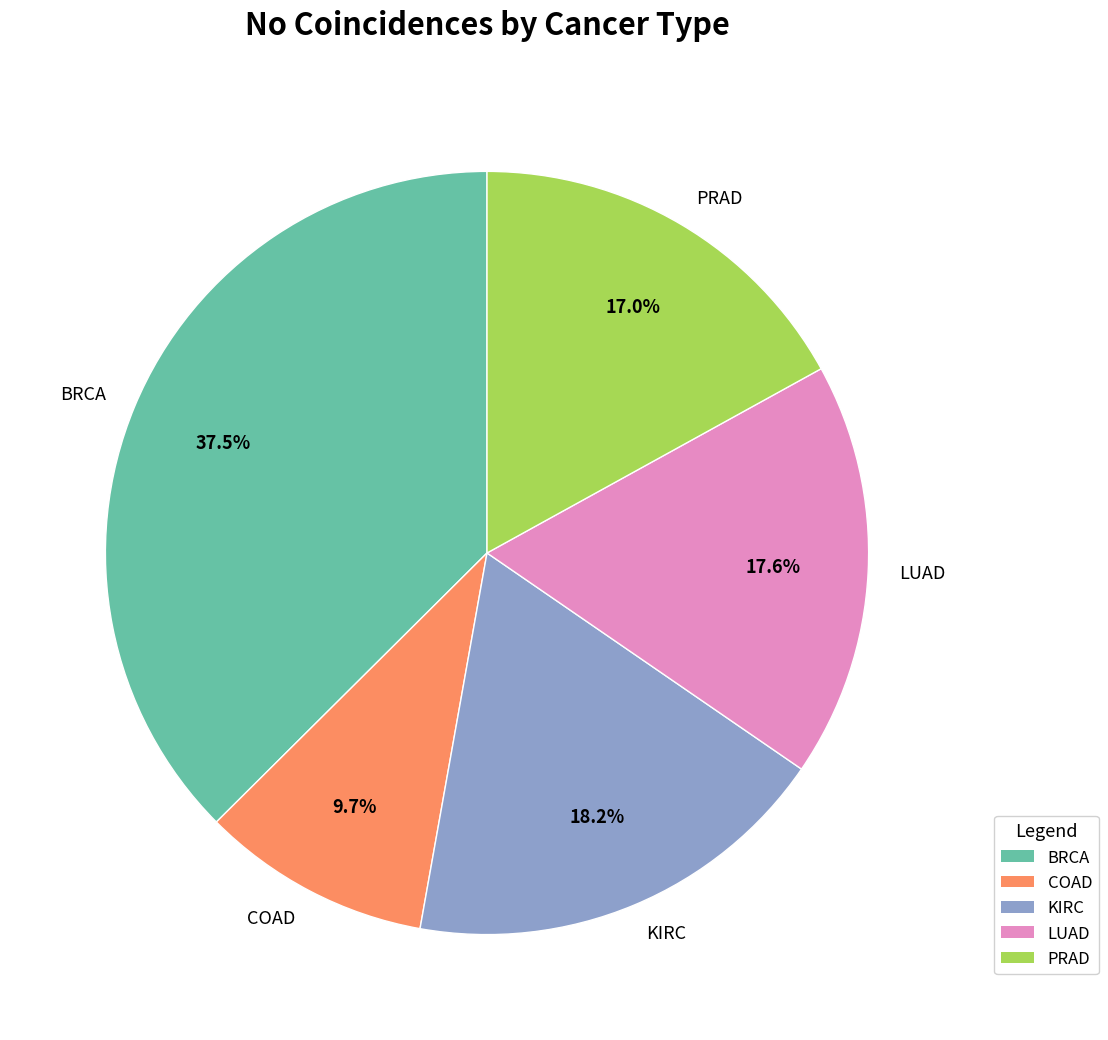

How much of the chart is everything except KIRC?

81.8%